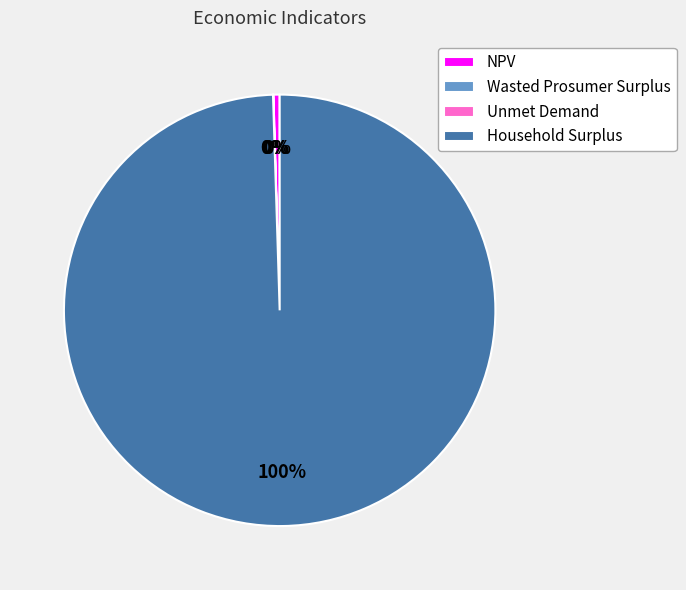

Is there any slice that represents more than half of the pie?

Yes